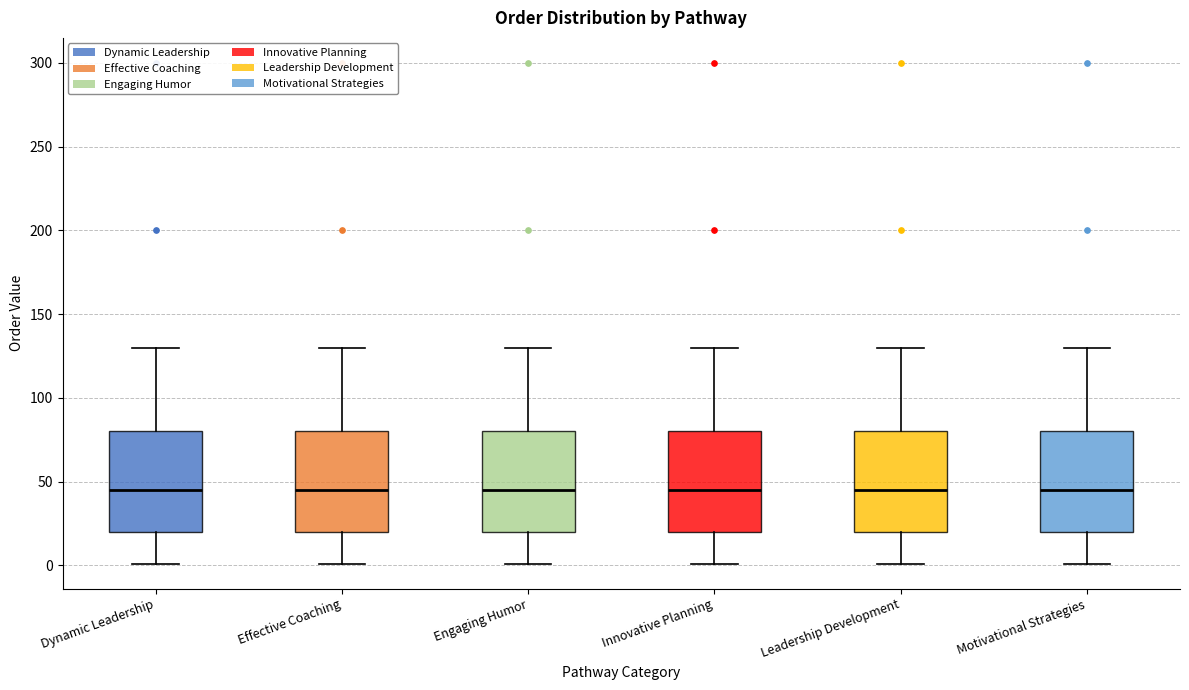

Reading left to right, transcribe this box plot: for each box, give where its median line is, the range the box spans, and where its two whiskers end, as read against the y-axis. The values are not printed on the chart, so give them approximately, as read against the axis.

Dynamic Leadership: median 45, box 20 to 80, whiskers 0 to 130
Effective Coaching: median 45, box 20 to 80, whiskers 0 to 130
Engaging Humor: median 45, box 20 to 80, whiskers 0 to 130
Innovative Planning: median 45, box 20 to 80, whiskers 0 to 130
Leadership Development: median 45, box 20 to 80, whiskers 0 to 130
Motivational Strategies: median 45, box 20 to 80, whiskers 0 to 130